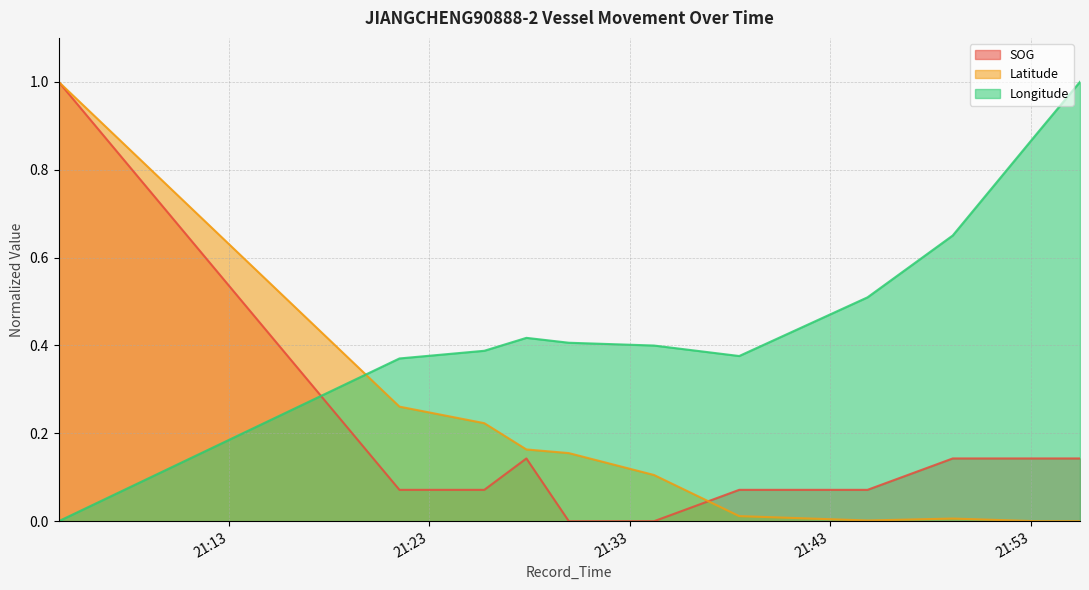

Rank the categories by Latitude value from highest to lowest.

2024-04-16 21:04:31, 2024-04-16 21:21:31, 2024-04-16 21:25:45, 2024-04-16 21:27:51, 2024-04-16 21:29:58, 2024-04-16 21:34:13, 2024-04-16 21:38:28, 2024-04-16 21:49:07, 2024-04-16 21:44:52, 2024-04-16 21:53:20, 2024-04-16 21:55:28